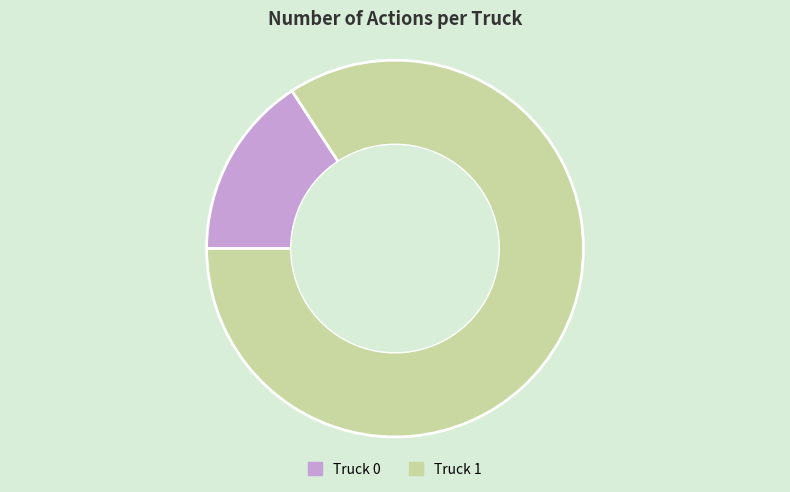

The Truck 1 slice represents 84% of the pie. True or false?

True